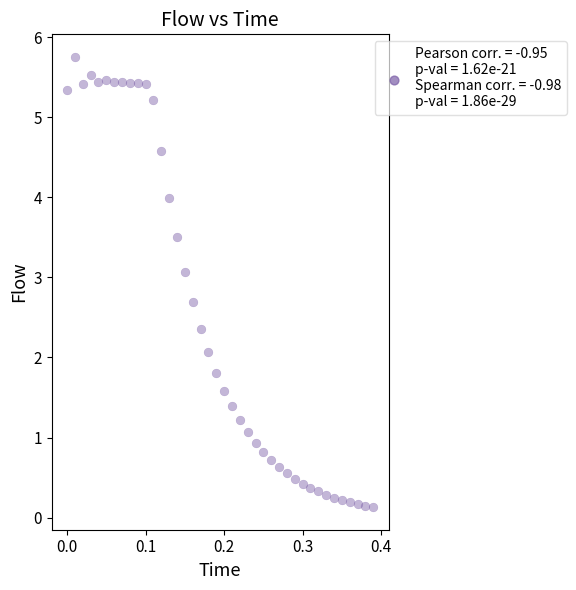

What Y value in the scatter plot is closest to 2?

2.1